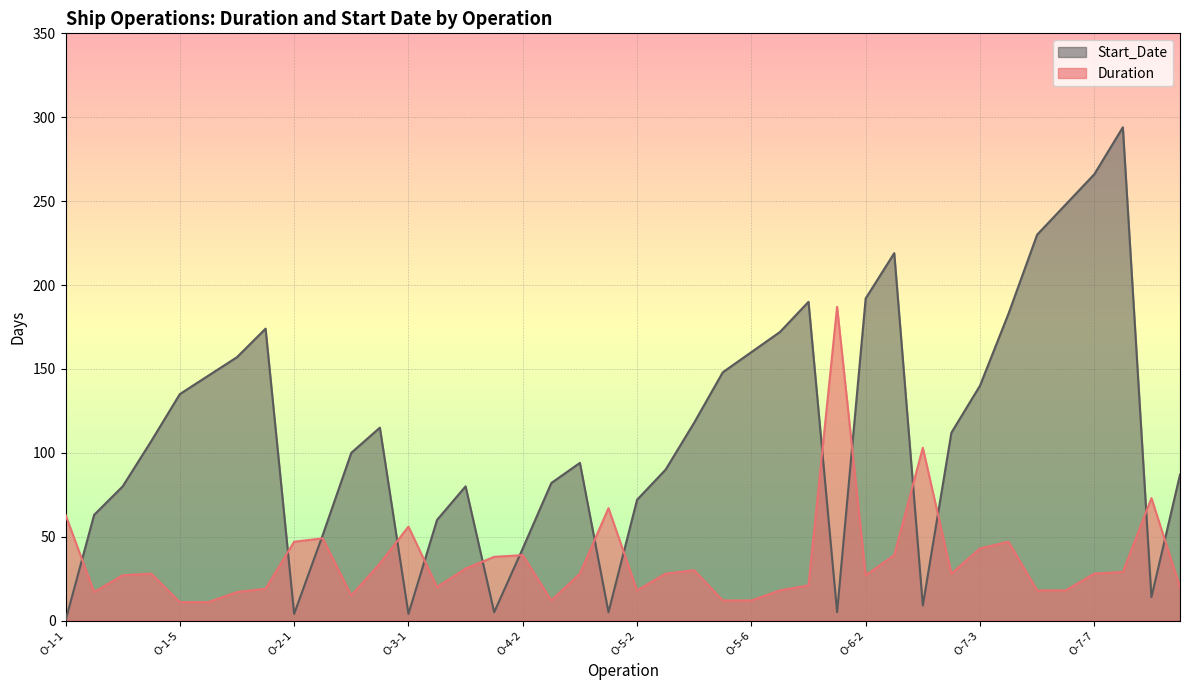

What is the difference between the Start_Date values at O-7-2 and O-1-8?

62